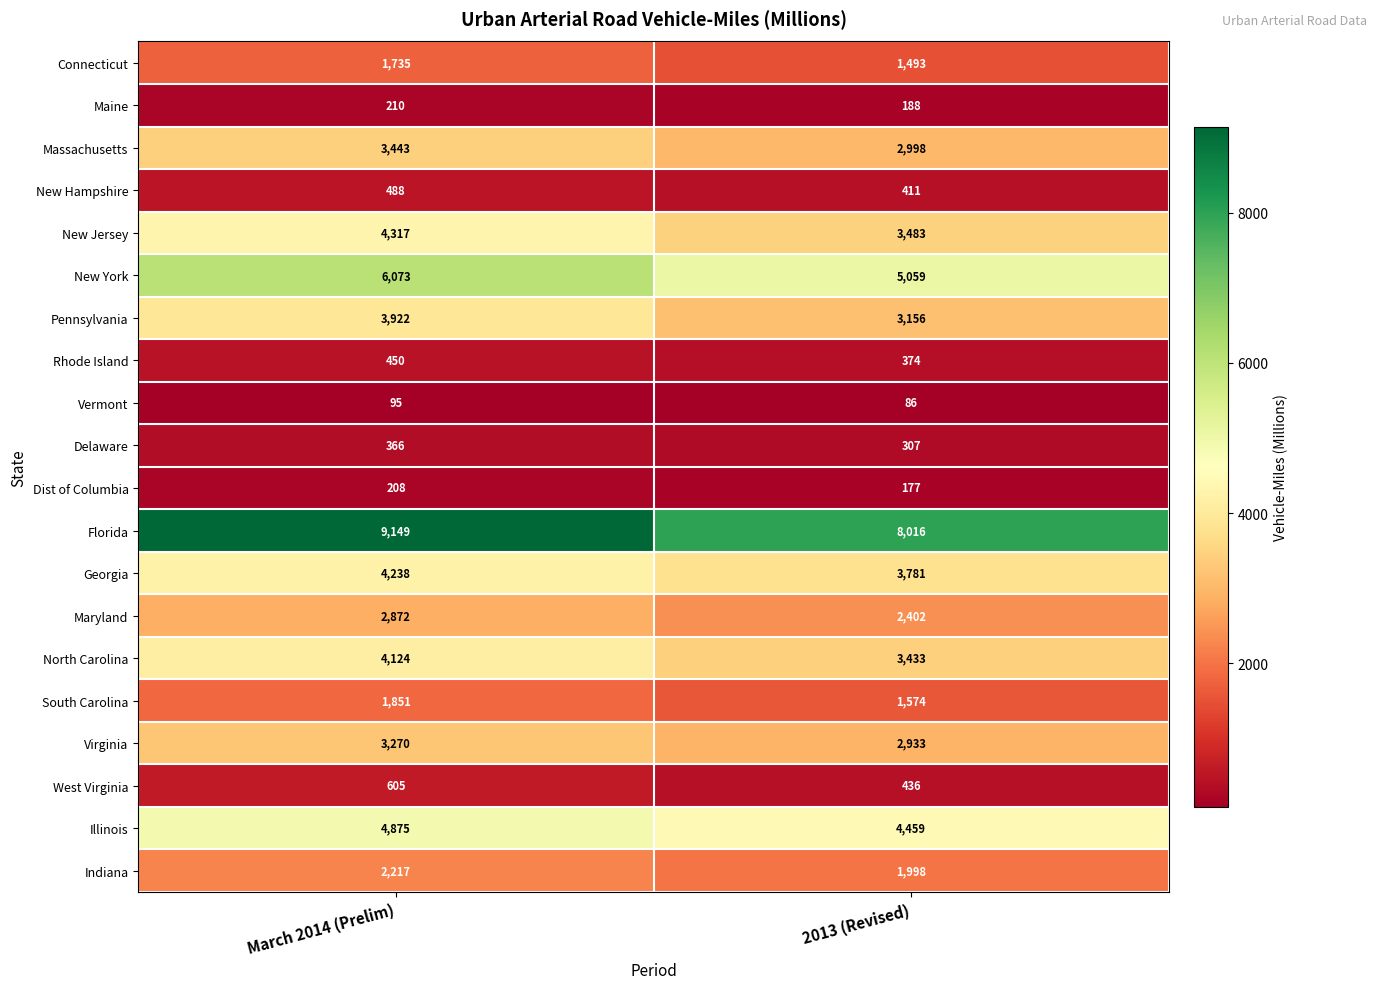

What is the minimum value shown in the chart?

86